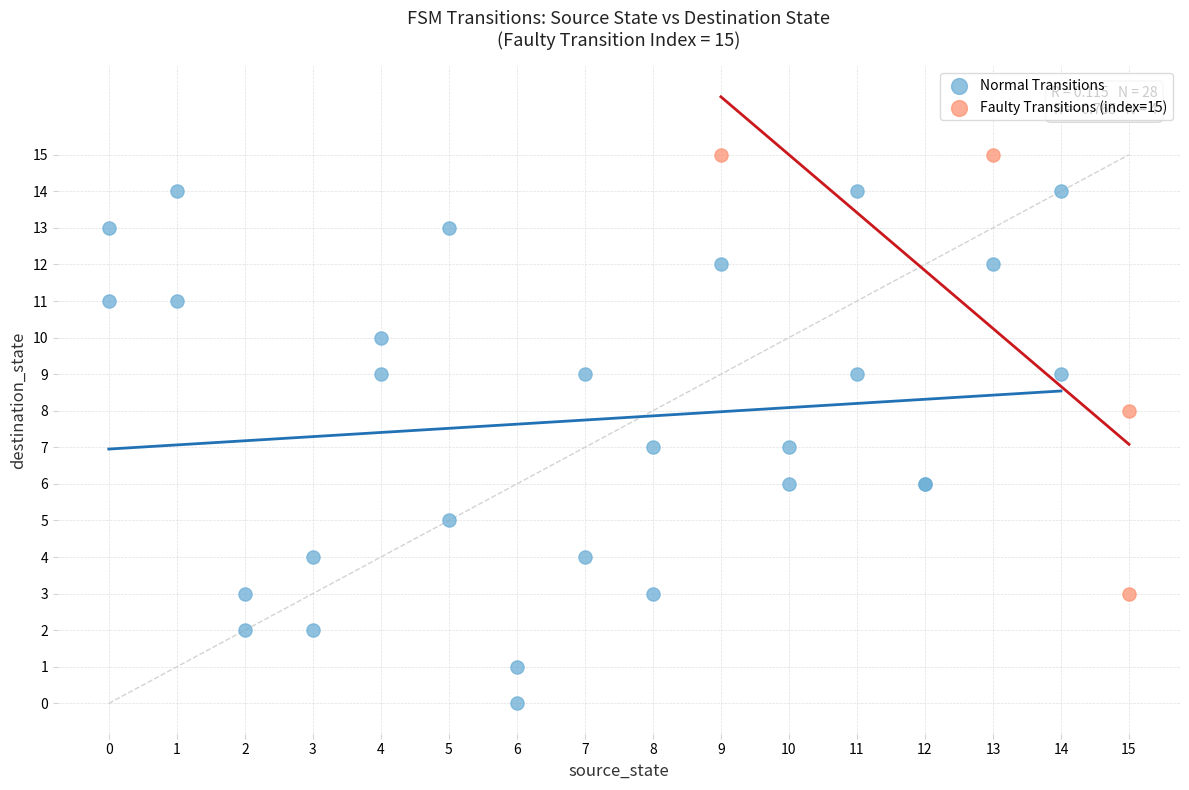

Which series has the widest spread of Y values?

Normal Transitions